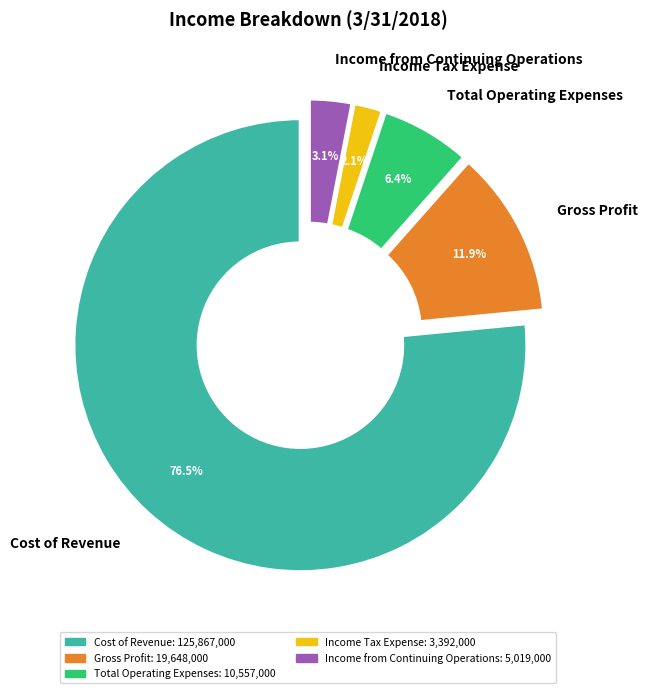

Is it true that Income from Continuing Operations is 1% of the pie?

False